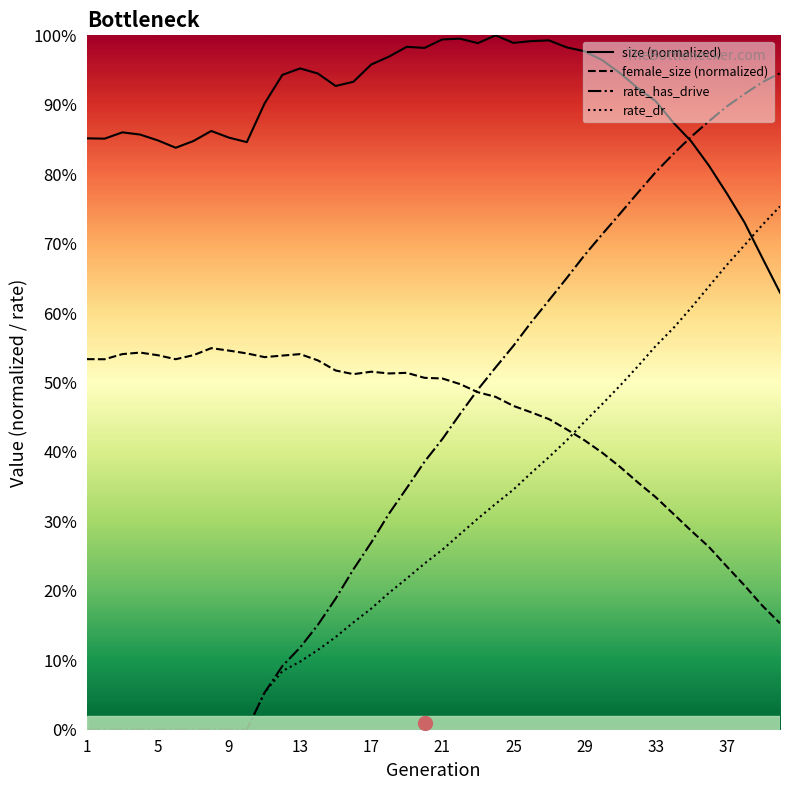

How many intersections are there between rate_has_drive and female_size (normalized)?

1